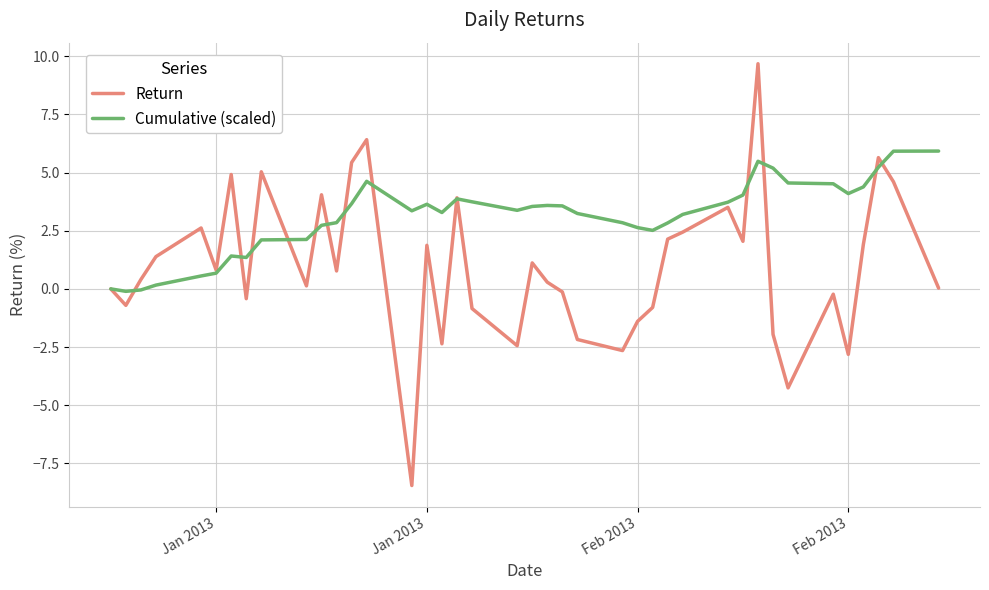

Which series ends up on top after the final intersection of Cumulative (scaled) and Return?

Cumulative (scaled)